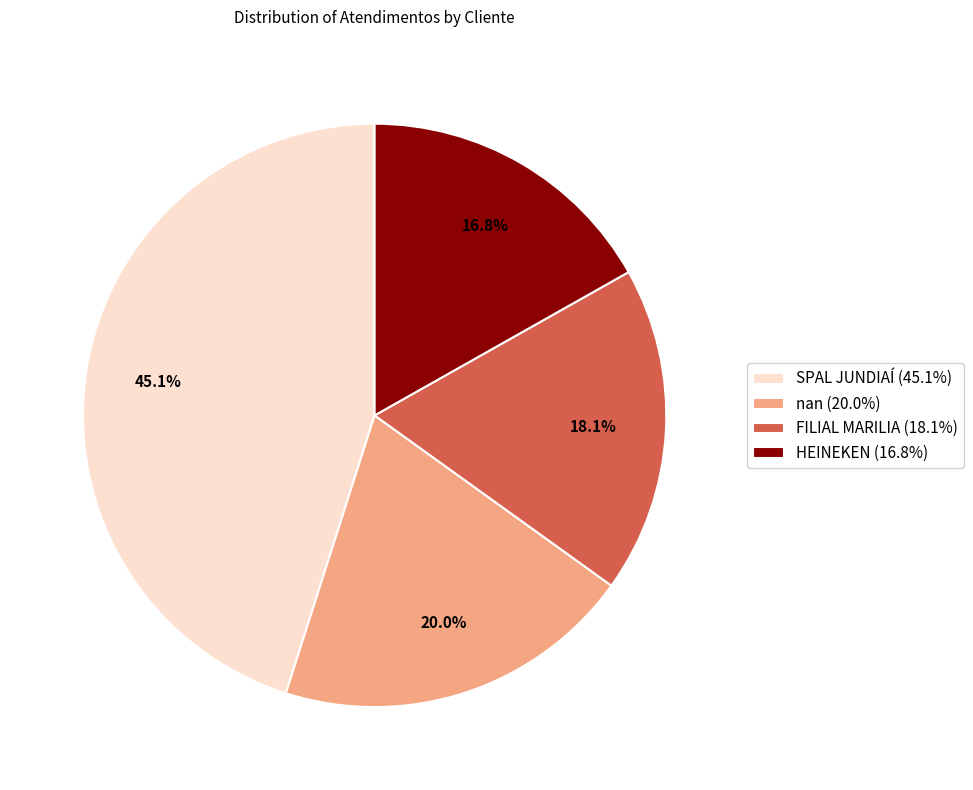

To the nearest percent, what percentage of the pie is SPAL JUNDIAÍ?

45%